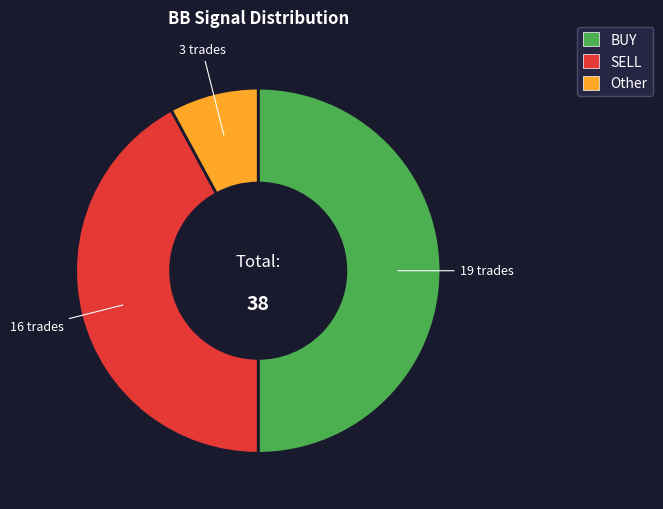

Do BUY and SELL together represent more than half of the pie?

Yes